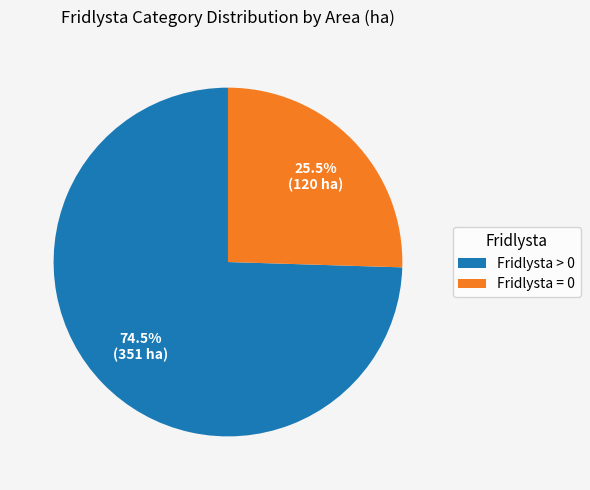

What percentage do Fridlysta > 0 and Fridlysta = 0 together represent?

100.0%